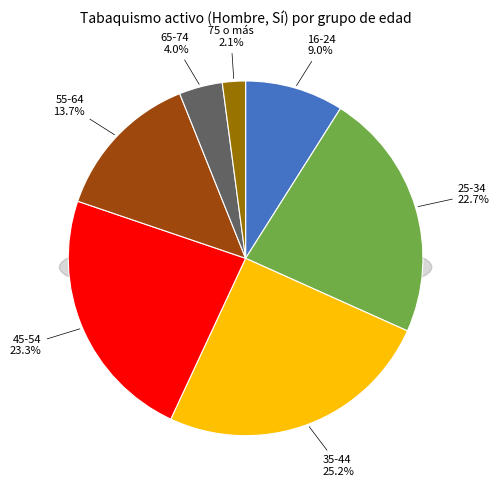

Does 25-34 account for over 50% of the chart?

No